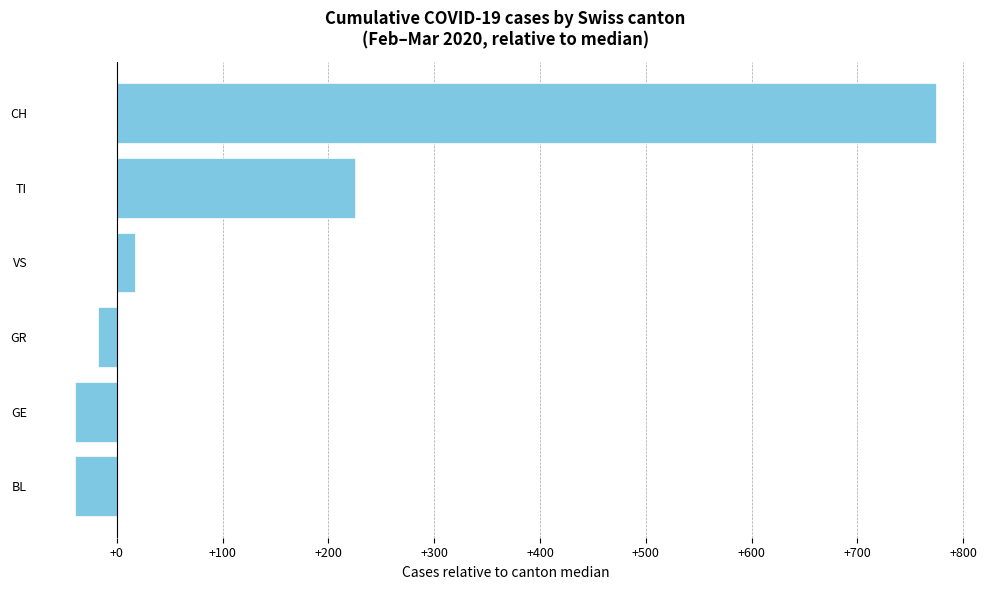

Count the number of data series in this chart.

1